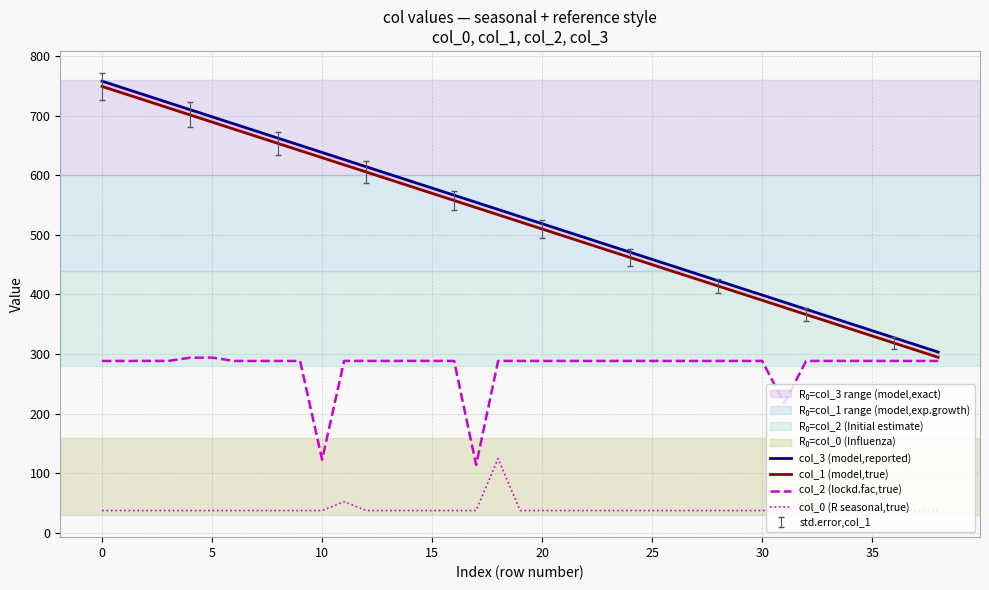

The value of col_2 (lockd.fac,true) at 30 is 288.4. True or false?

True